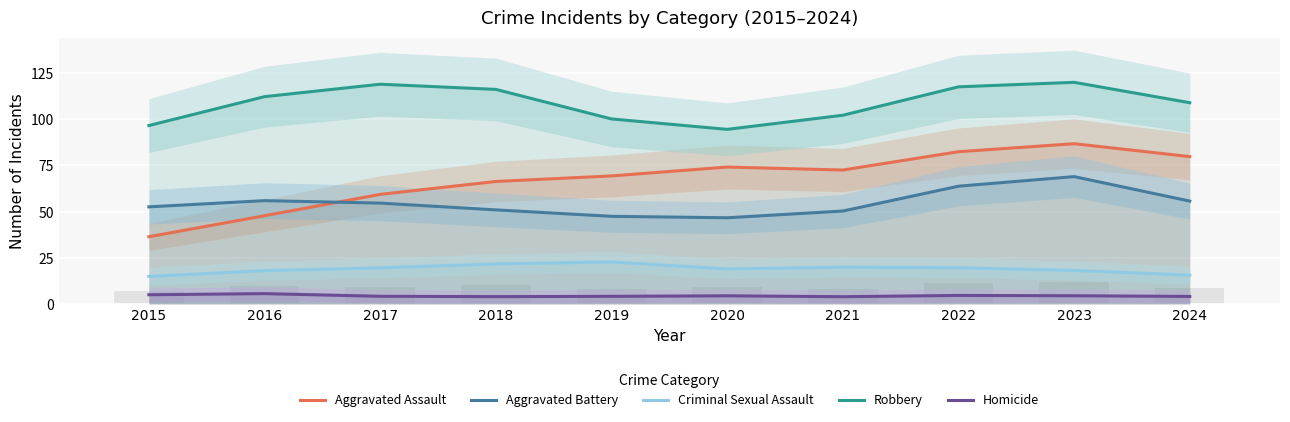

Which series has the largest range (max minus min)?

Aggravated Assault